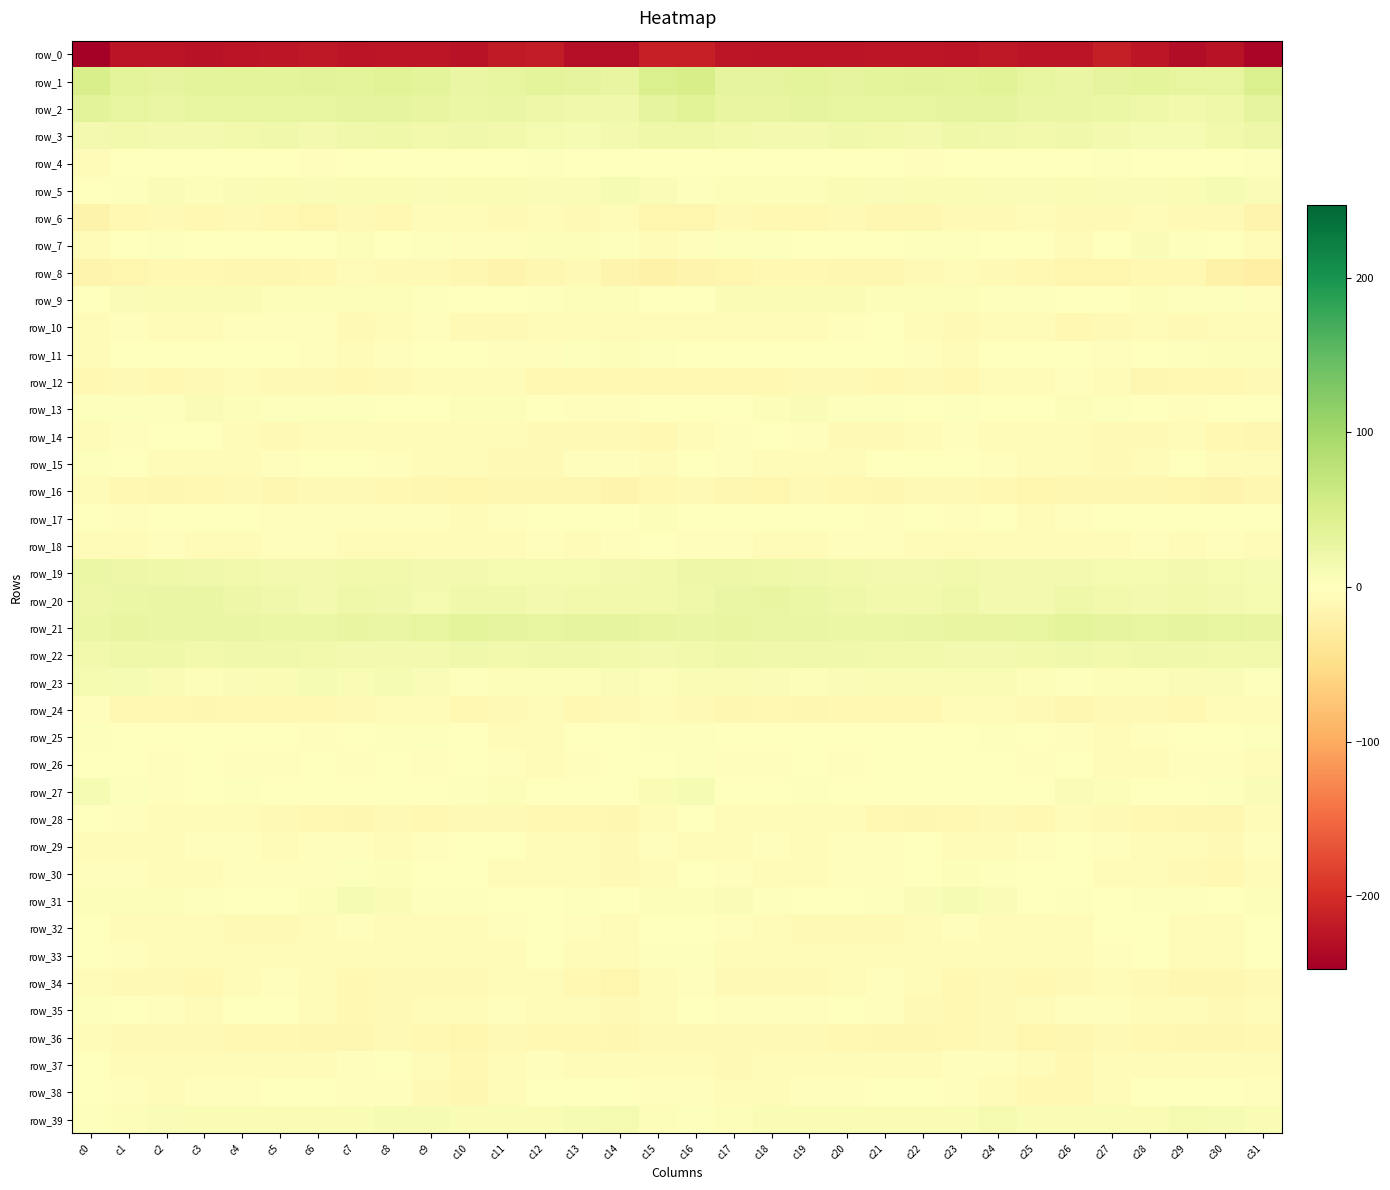

Where is row_20 nearest to the value 19?

c10